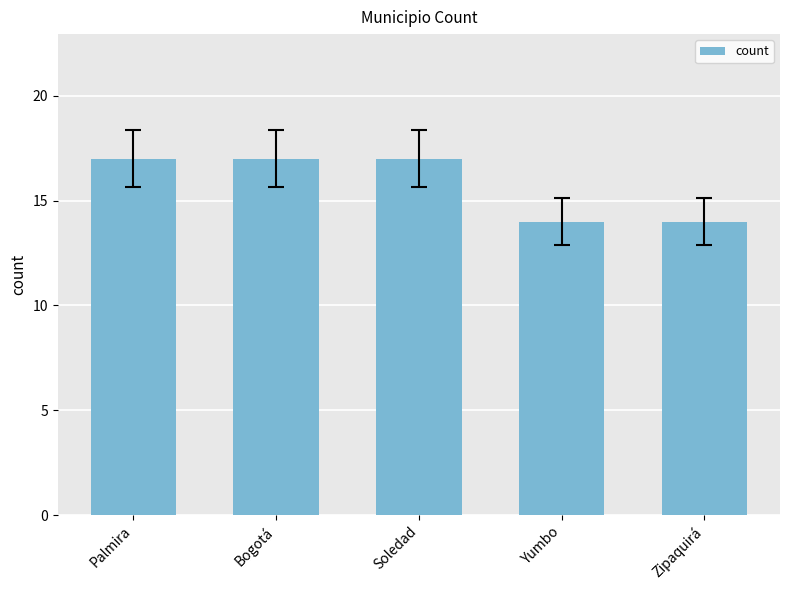

Are the bars horizontal?

No